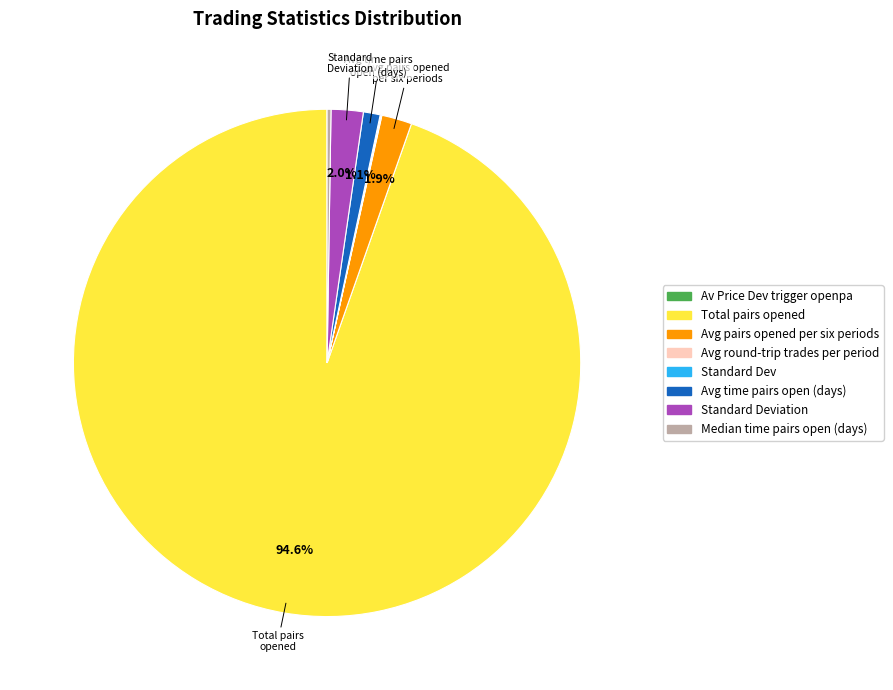

Is there a majority slice in this chart?

Yes